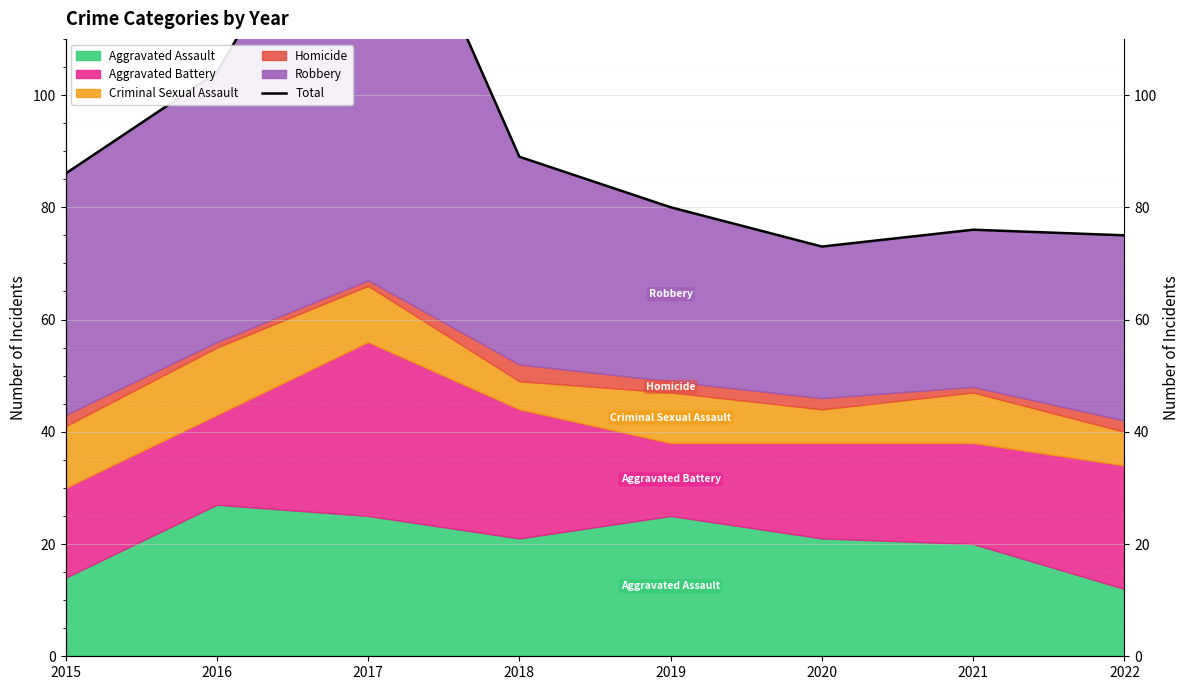

What is the value of the 2nd point from the left?

104